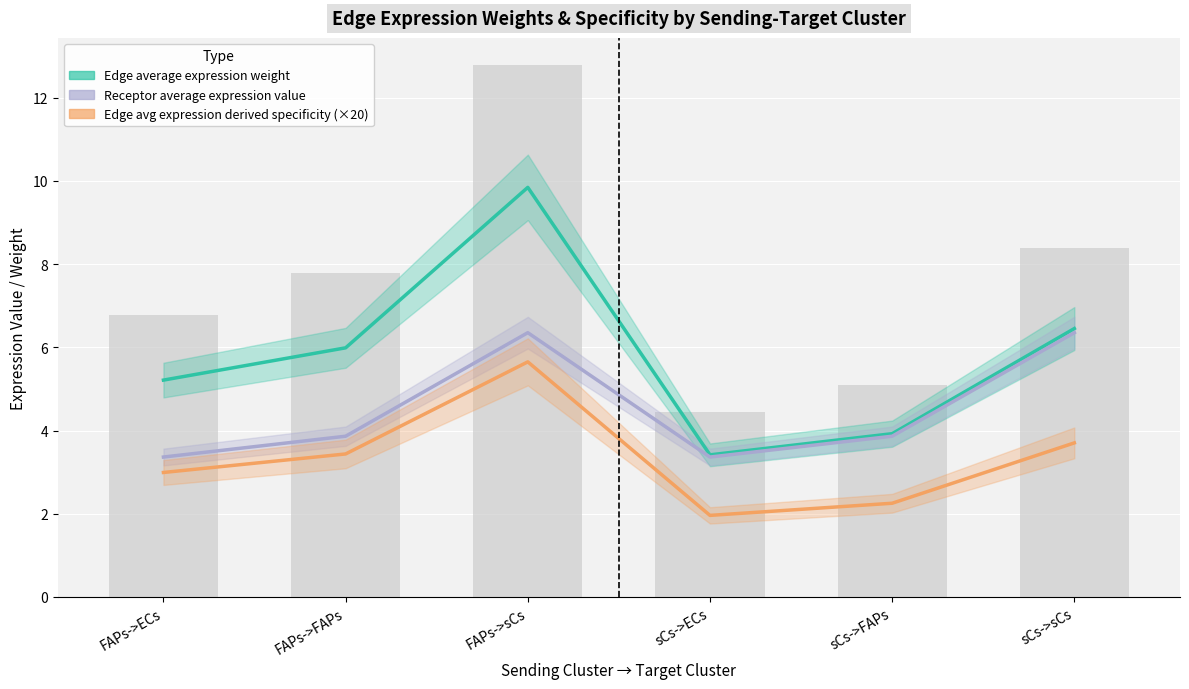

Rank the series by their average value, from lowest to highest.

Edge avg expression derived specificity (×20), Receptor average expression value, Edge average expression weight